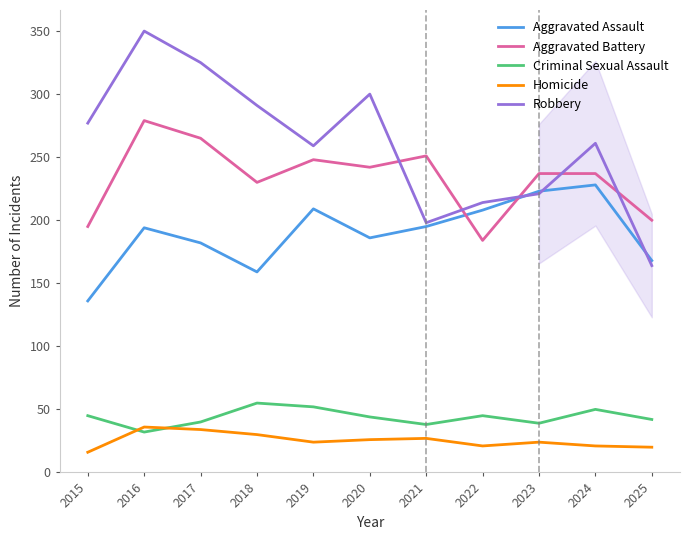

List the series in order of their peak value, highest first.

Robbery, Aggravated Battery, Aggravated Assault, Criminal Sexual Assault, Homicide